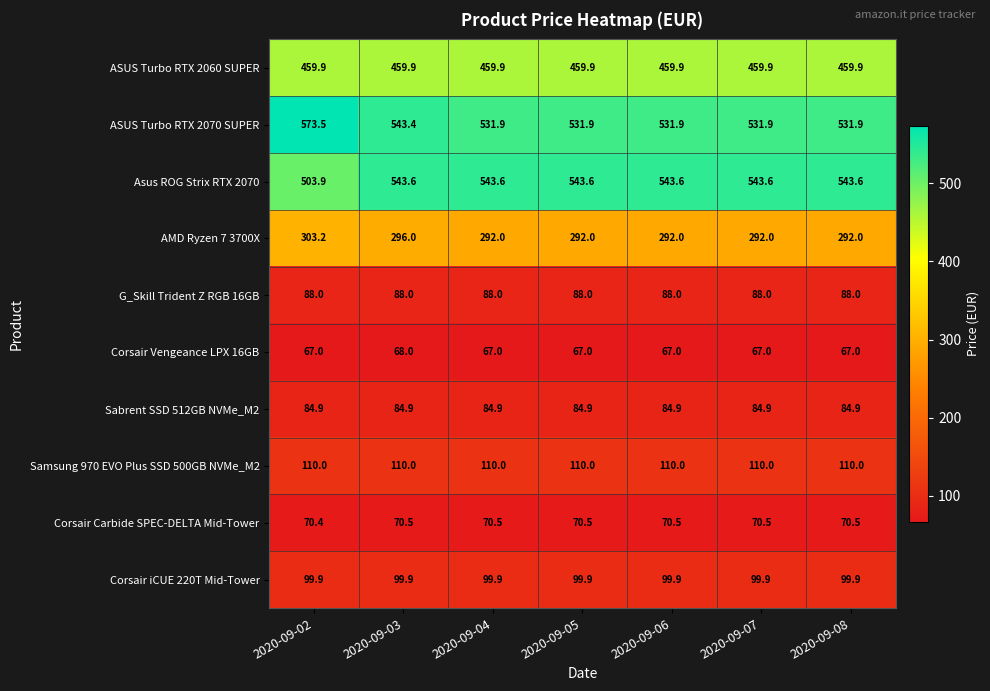

Where is Corsair Carbide SPEC-DELTA Mid-Tower nearest to the value 70?

2020-09-02